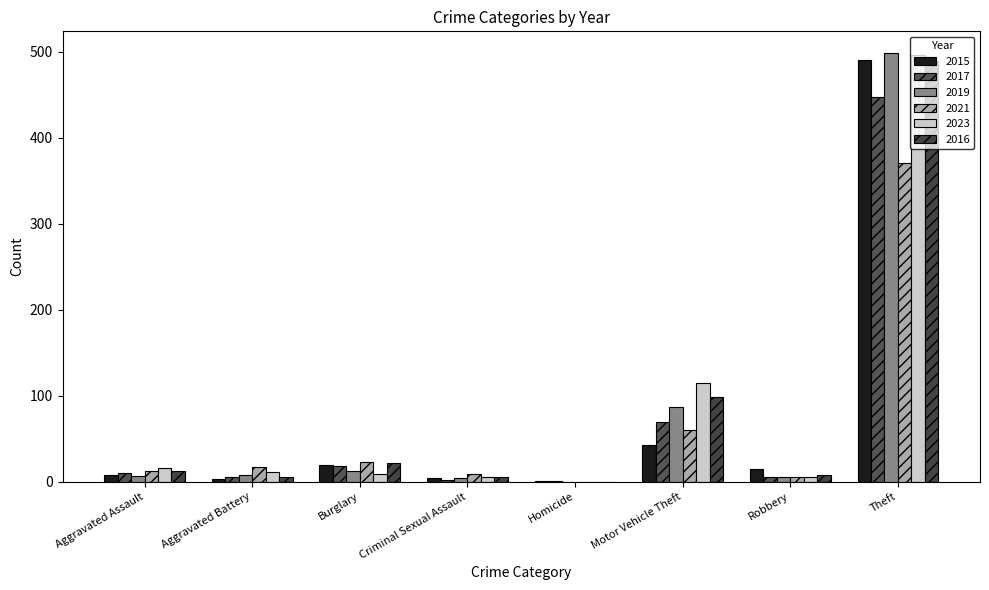

Does the chart contain stacked bars?

No